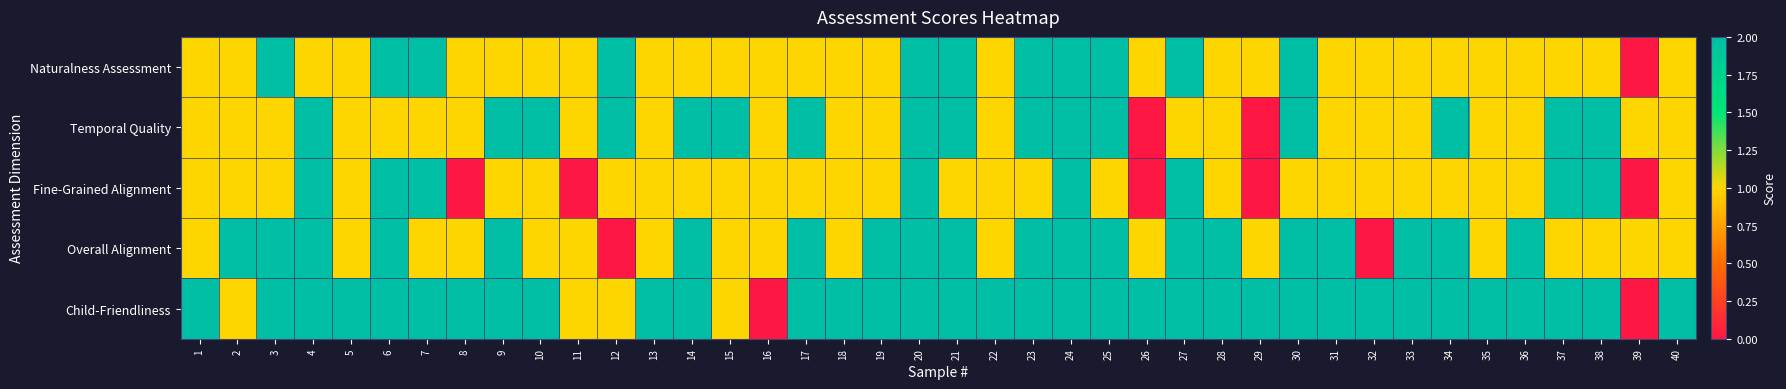

Reading left to right, what are all the values shown in this chart?

Naturalness Assessment: 1=1	2=1	3=2	4=1	5=1	6=2	7=2	8=1	9=1	10=1	11=1	12=2	13=1	14=1	15=1	16=1	17=1	18=1	19=1	20=2	21=2	22=1	23=2	24=2	25=2	26=1	27=2	28=1	29=1	30=2	31=1	32=1	33=1	34=1	35=1	36=1	37=1	38=1	39=0	40=1
Temporal Quality: 1=1	2=1	3=1	4=2	5=1	6=1	7=1	8=1	9=2	10=2	11=1	12=2	13=1	14=2	15=2	16=1	17=2	18=1	19=1	20=2	21=2	22=1	23=2	24=2	25=2	26=0	27=1	28=1	29=0	30=2	31=1	32=1	33=1	34=2	35=1	36=1	37=2	38=2	39=1	40=1
Fine-Grained Alignment: 1=1	2=1	3=1	4=2	5=1	6=2	7=2	8=0	9=1	10=1	11=0	12=1	13=1	14=1	15=1	16=1	17=1	18=1	19=1	20=2	21=1	22=1	23=1	24=2	25=1	26=0	27=2	28=1	29=0	30=1	31=1	32=1	33=1	34=1	35=1	36=1	37=2	38=2	39=0	40=1
Overall Alignment: 1=1	2=2	3=2	4=2	5=1	6=2	7=1	8=1	9=2	10=1	11=1	12=0	13=1	14=2	15=1	16=1	17=2	18=1	19=2	20=2	21=2	22=1	23=2	24=2	25=2	26=1	27=2	28=2	29=1	30=2	31=2	32=0	33=2	34=2	35=1	36=2	37=1	38=1	39=1	40=1
Child-Friendliness: 1=2	2=1	3=2	4=2	5=2	6=2	7=2	8=2	9=2	10=2	11=1	12=1	13=2	14=2	15=1	16=0	17=2	18=2	19=2	20=2	21=2	22=2	23=2	24=2	25=2	26=2	27=2	28=2	29=2	30=2	31=2	32=2	33=2	34=2	35=2	36=2	37=2	38=2	39=0	40=2